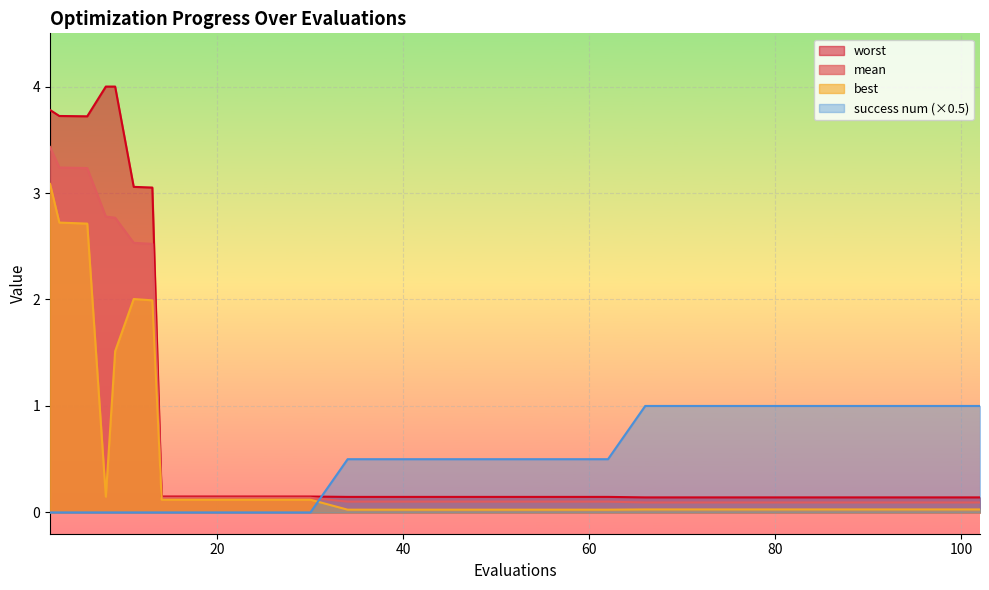

True or false: worst and best intersect in this chart.

False